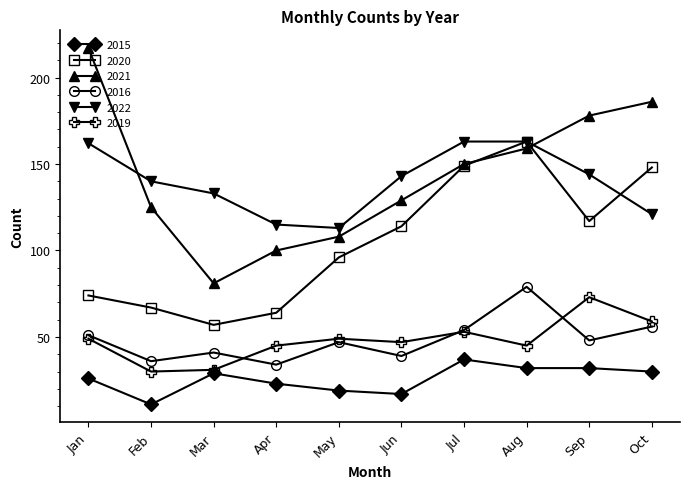

What is the value of the 2019 point at the 7th from the left?

53